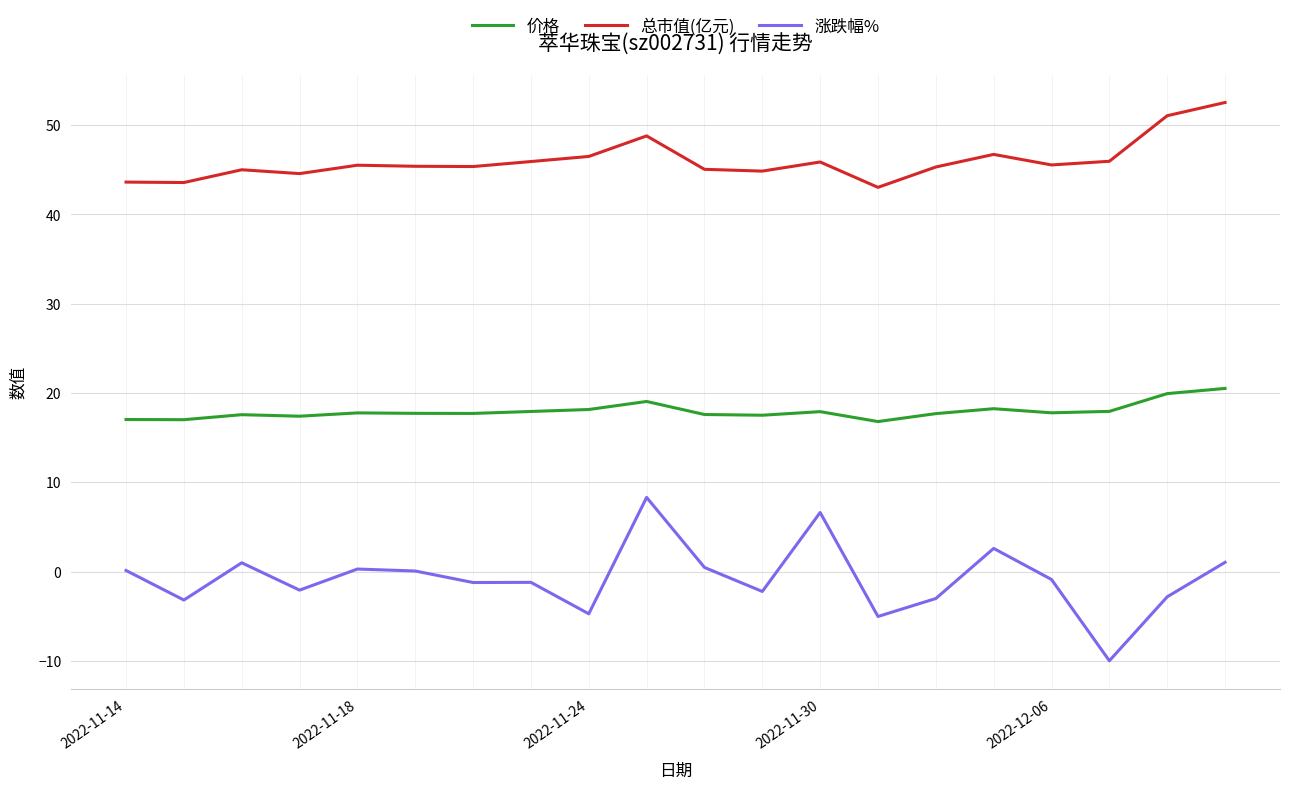

Which series has the largest total across all categories?

总市值(亿元)